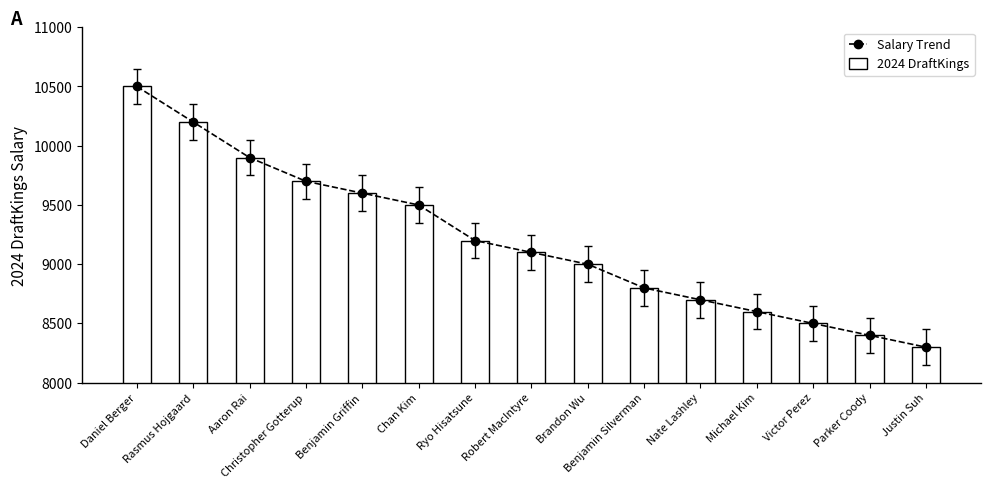

Reading right to left, what are all the values shown in this chart?

Salary Trend: Justin Suh=8300	Parker Coody=8400	Victor Perez=8500	Michael Kim=8600	Nate Lashley=8700	Benjamin Silverman=8800	Brandon Wu=9000	Robert MacIntyre=9100	Ryo Hisatsune=9200	Chan Kim=9500	Benjamin Griffin=9600	Christopher Gotterup=9700	Aaron Rai=9900	Rasmus Hojgaard=10200	Daniel Berger=10500
2024 DraftKings: Justin Suh=8300	Parker Coody=8400	Victor Perez=8500	Michael Kim=8600	Nate Lashley=8700	Benjamin Silverman=8800	Brandon Wu=9000	Robert MacIntyre=9100	Ryo Hisatsune=9200	Chan Kim=9500	Benjamin Griffin=9600	Christopher Gotterup=9700	Aaron Rai=9900	Rasmus Hojgaard=10200	Daniel Berger=10500